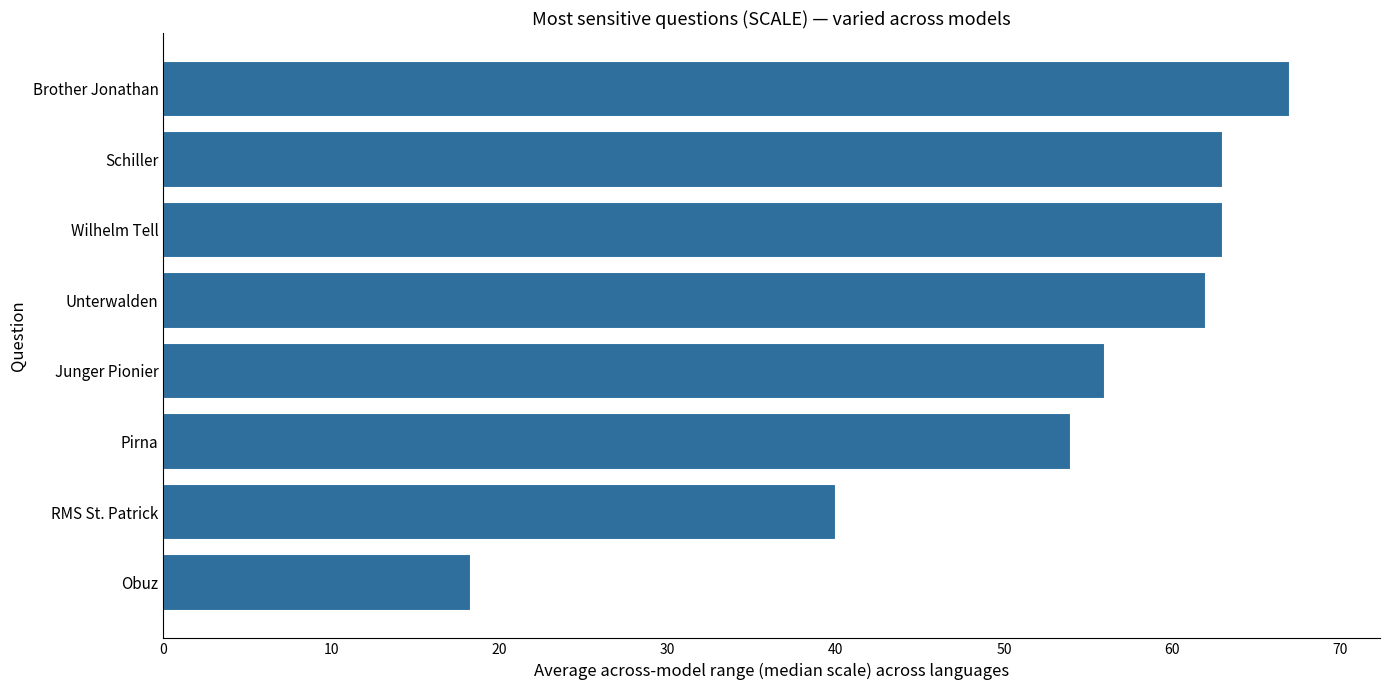

Where is the data nearest to the value 42?

RMS St. Patrick